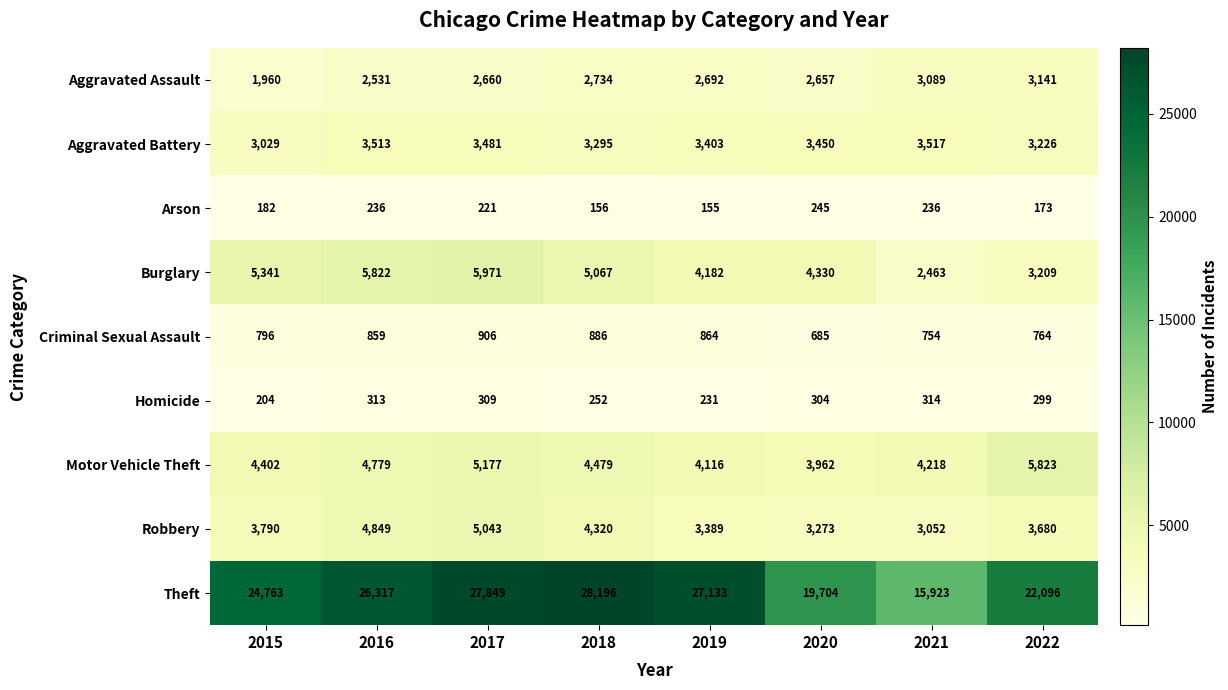

Which category has the lowest value across all series?

2019